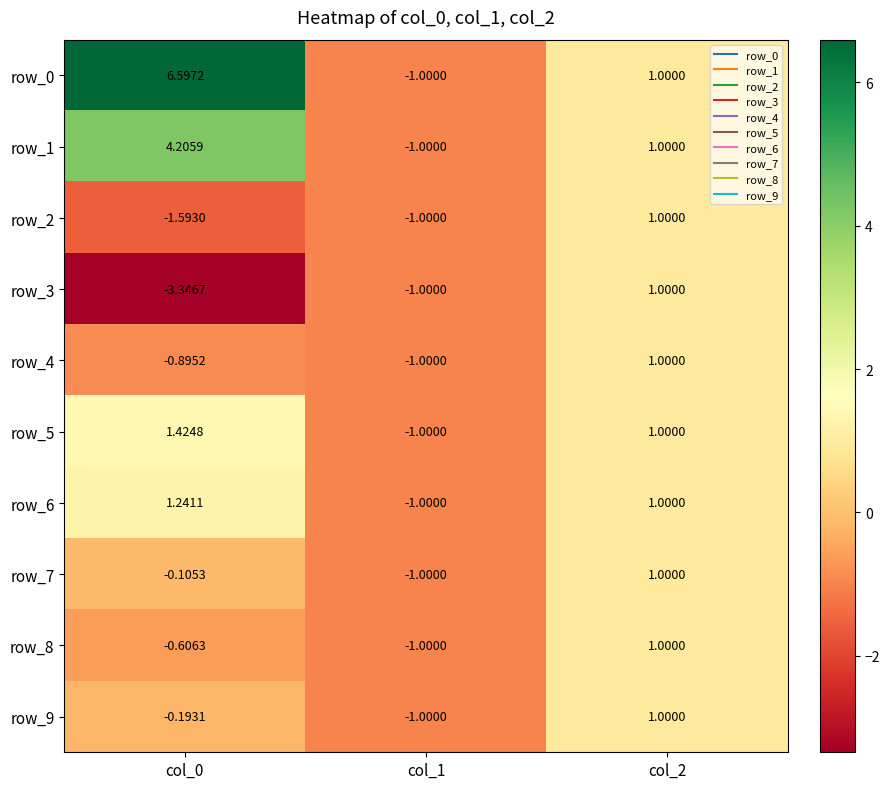

Is the value of row_5 at col_2 greater than the value of row_7 at col_0?

Yes